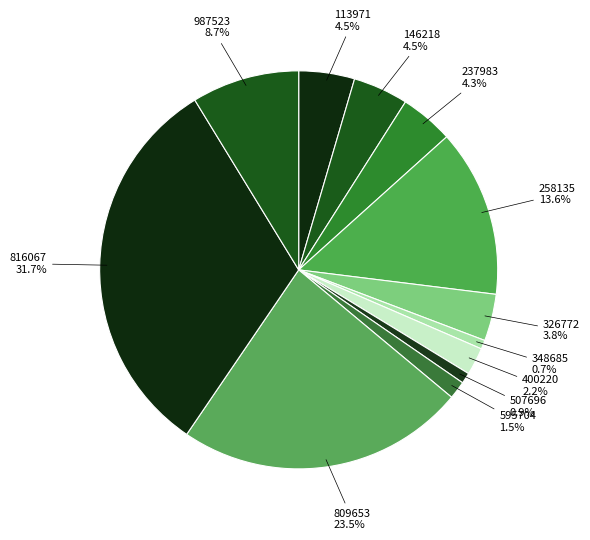

How much of the chart is everything except 595704 1.5%?

98.5%